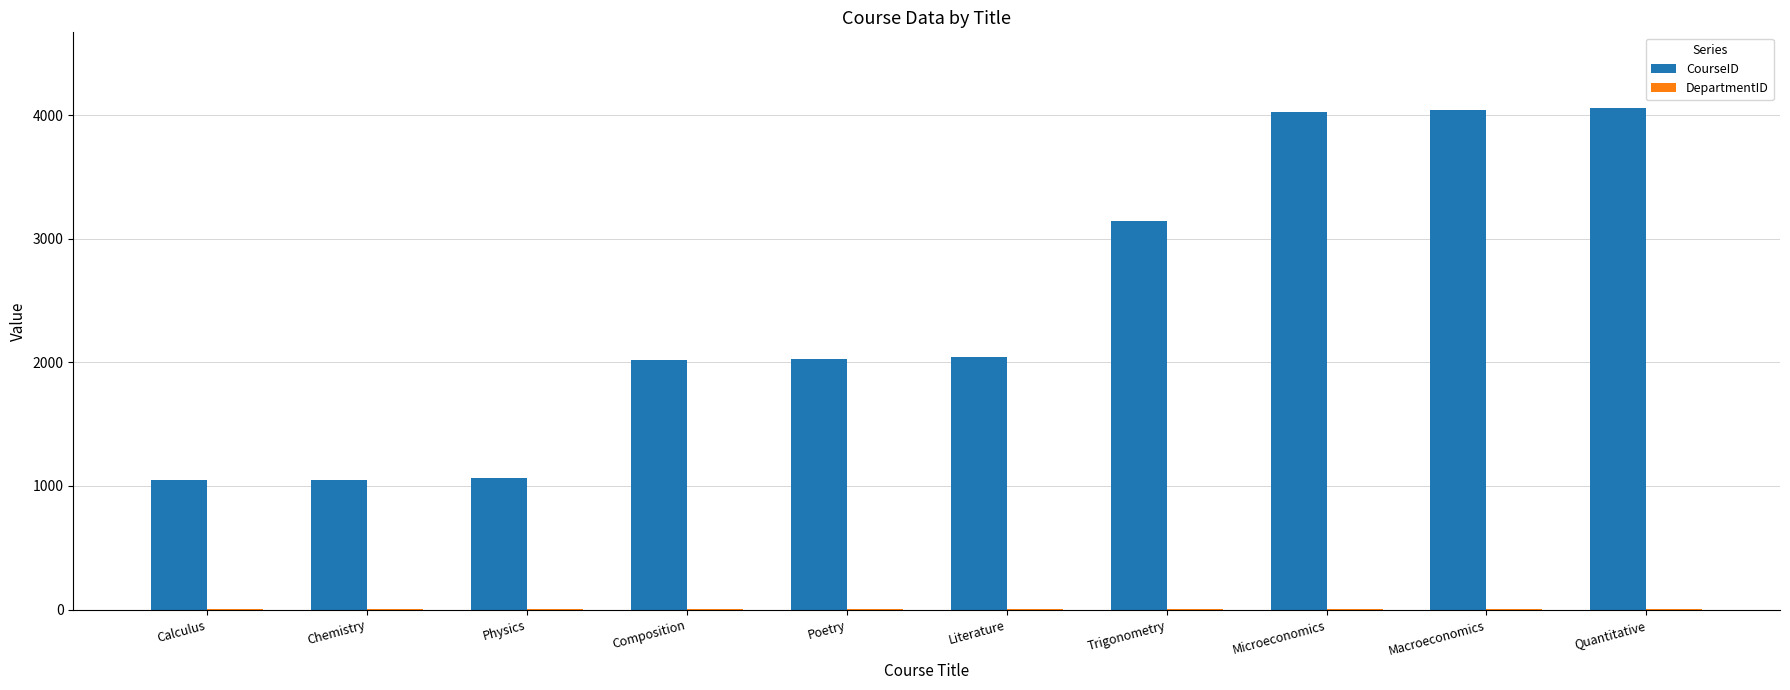

Is it true that CourseID equals 977 at Trigonometry?

False